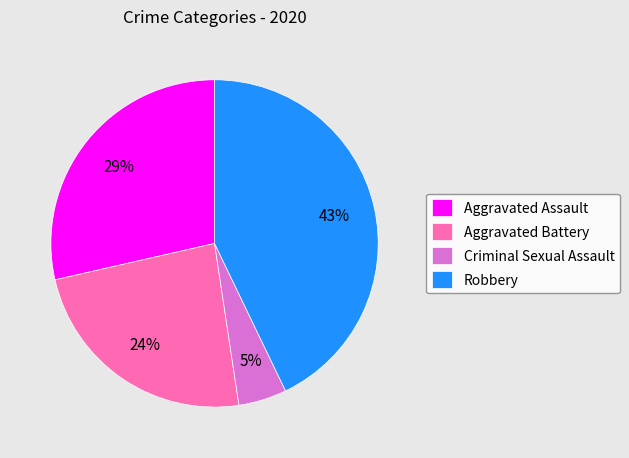

What is the smallest slice in the pie chart?

Criminal Sexual Assault